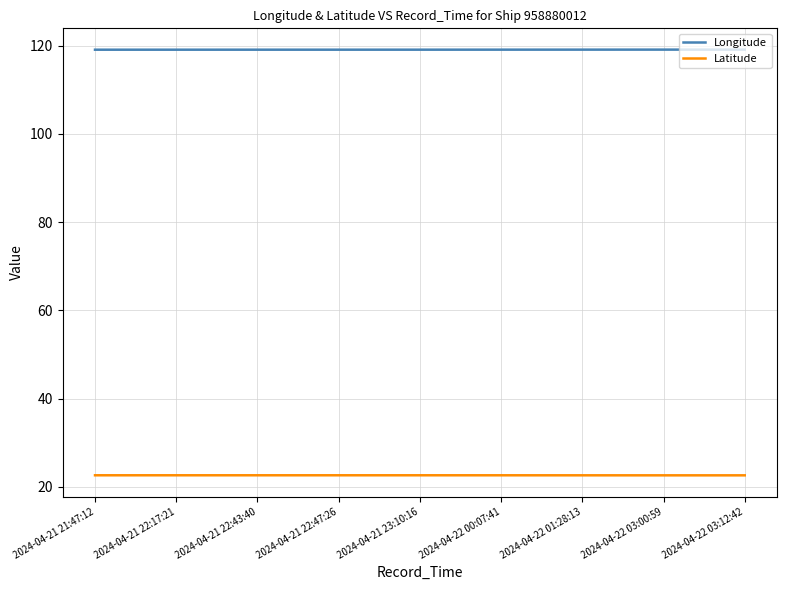

How many lines are shown in the chart?

2